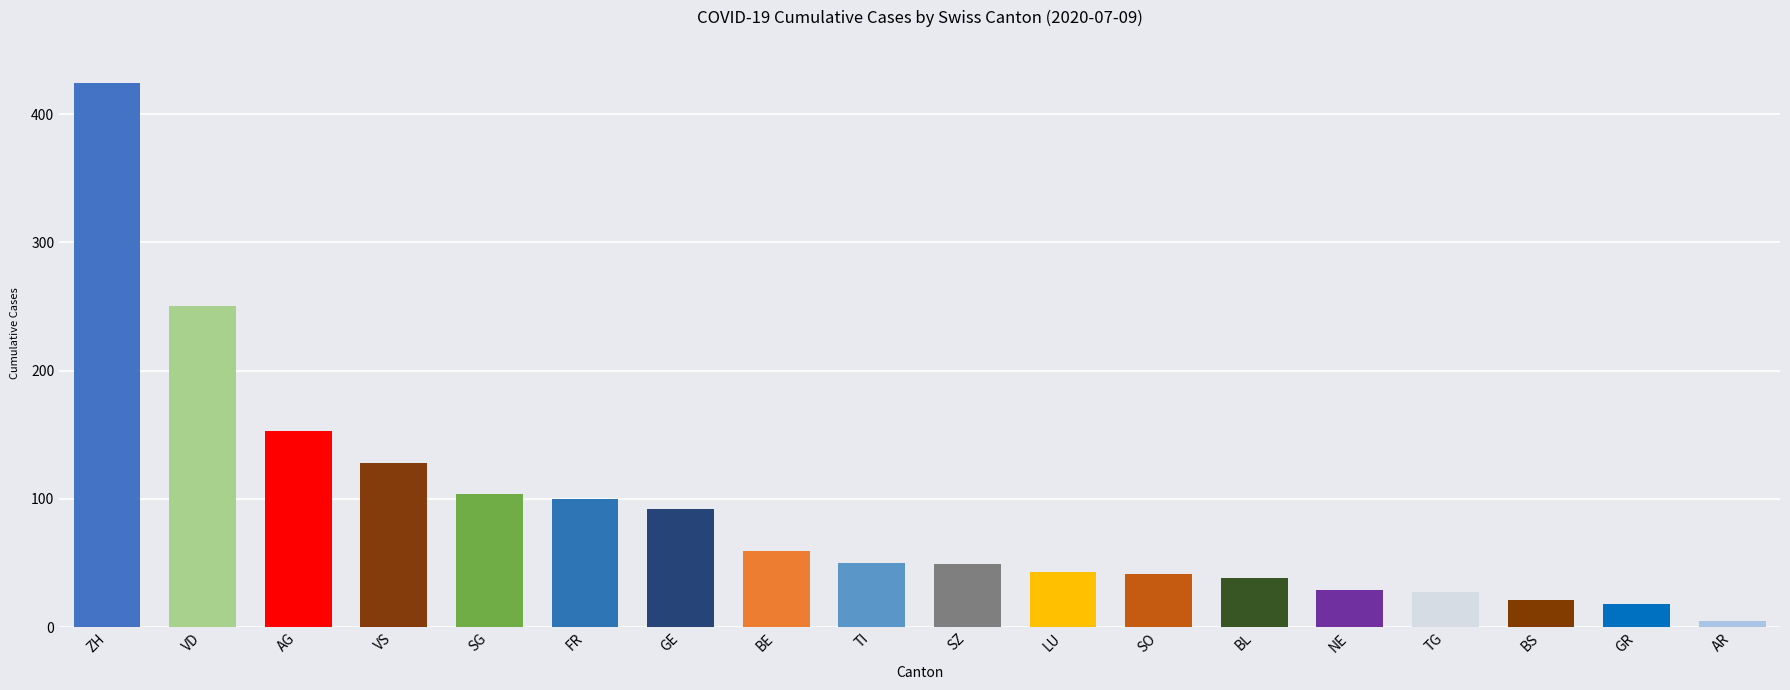

What is the change in value from SG to SZ?

-55